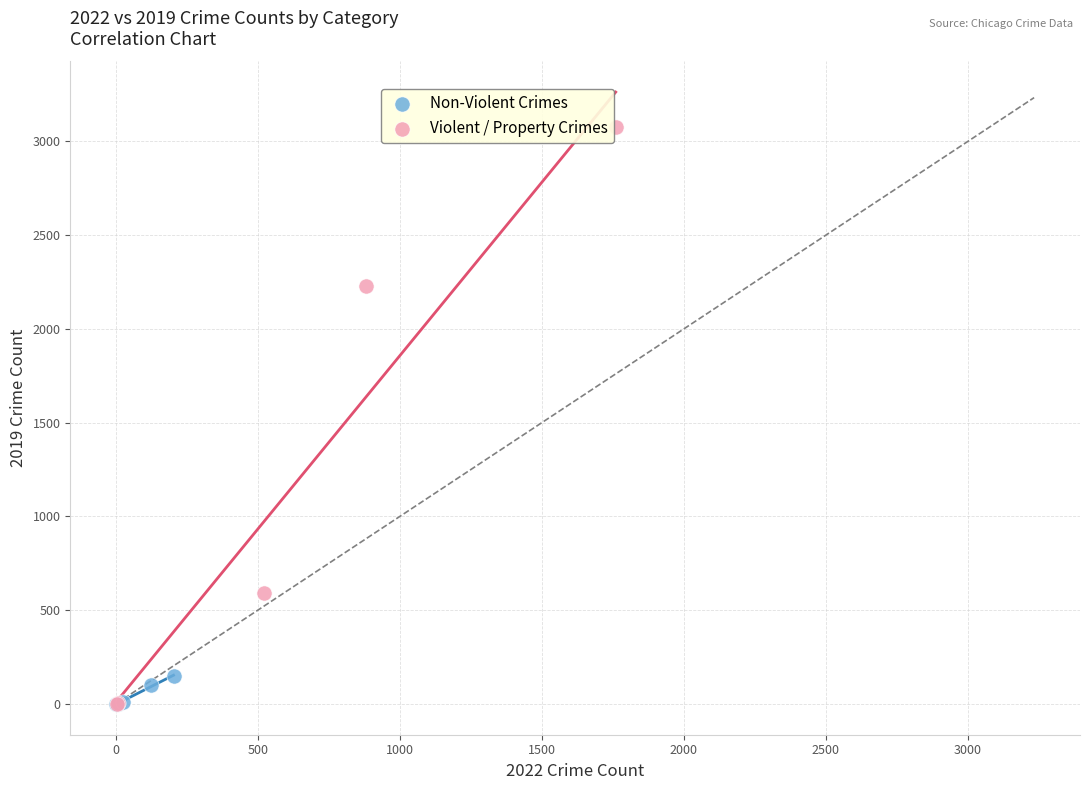

Which series has the widest spread of Y values?

Violent / Property Crimes